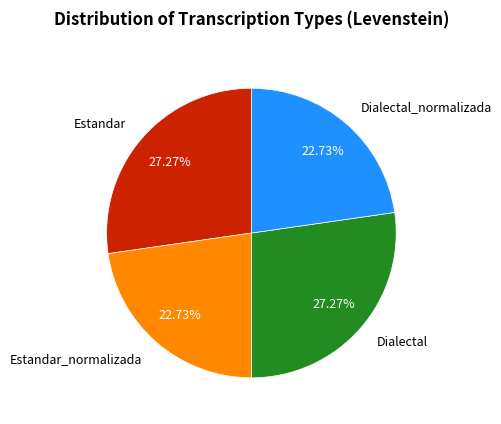

What percentage is the Dialectal slice, to the nearest percent?

27%